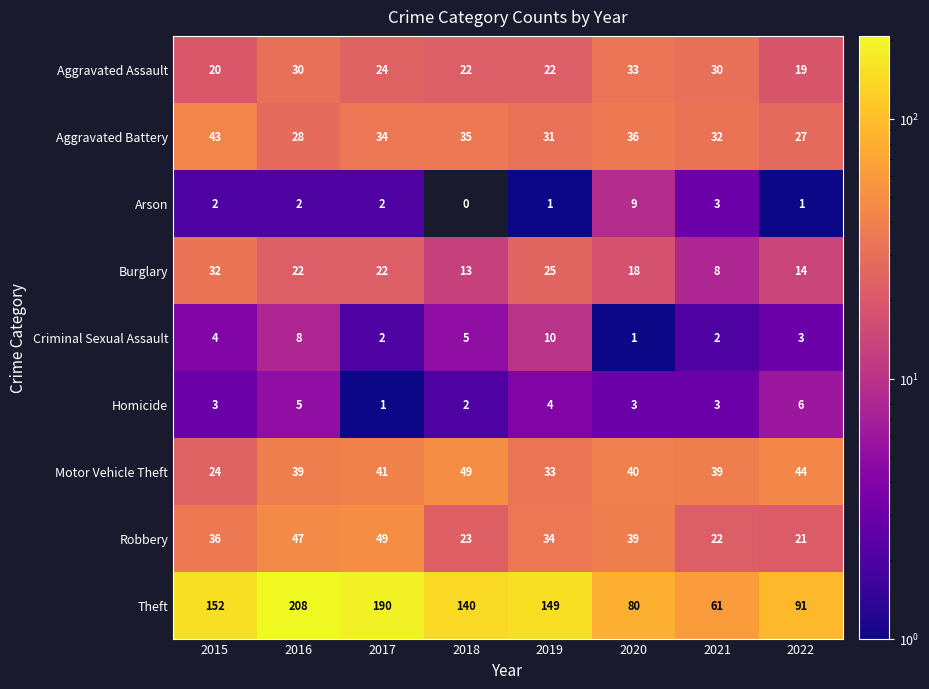

Which series has the widest spread of values?

Theft